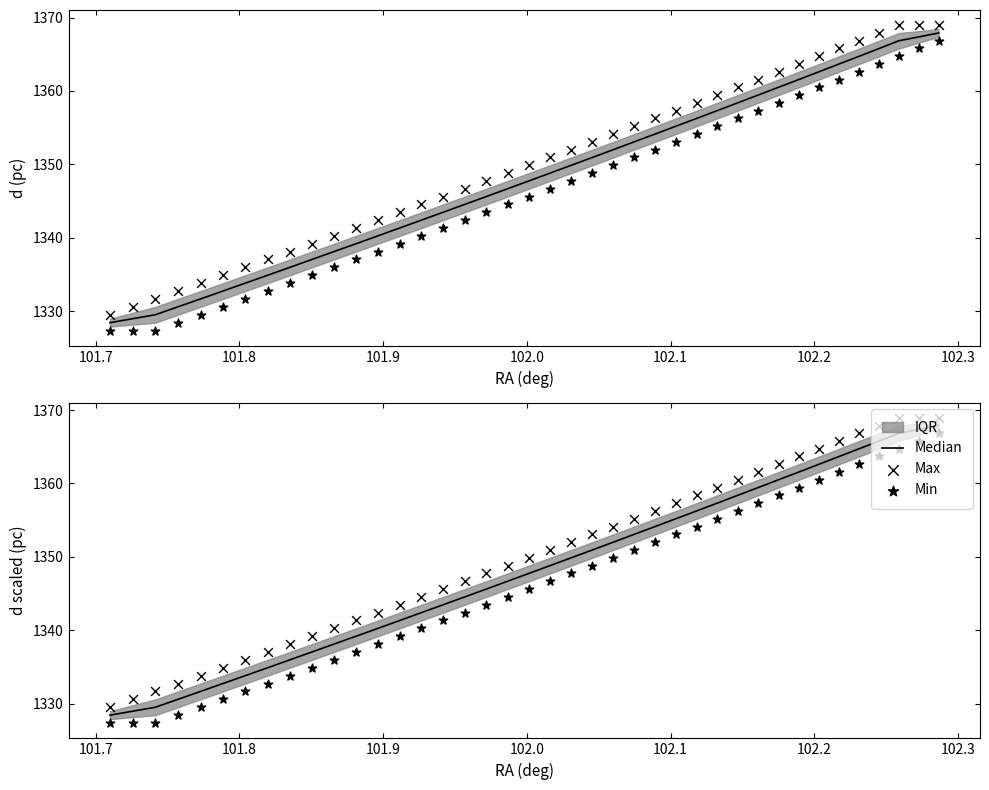

Which series reaches the maximum Y coordinate?

Max